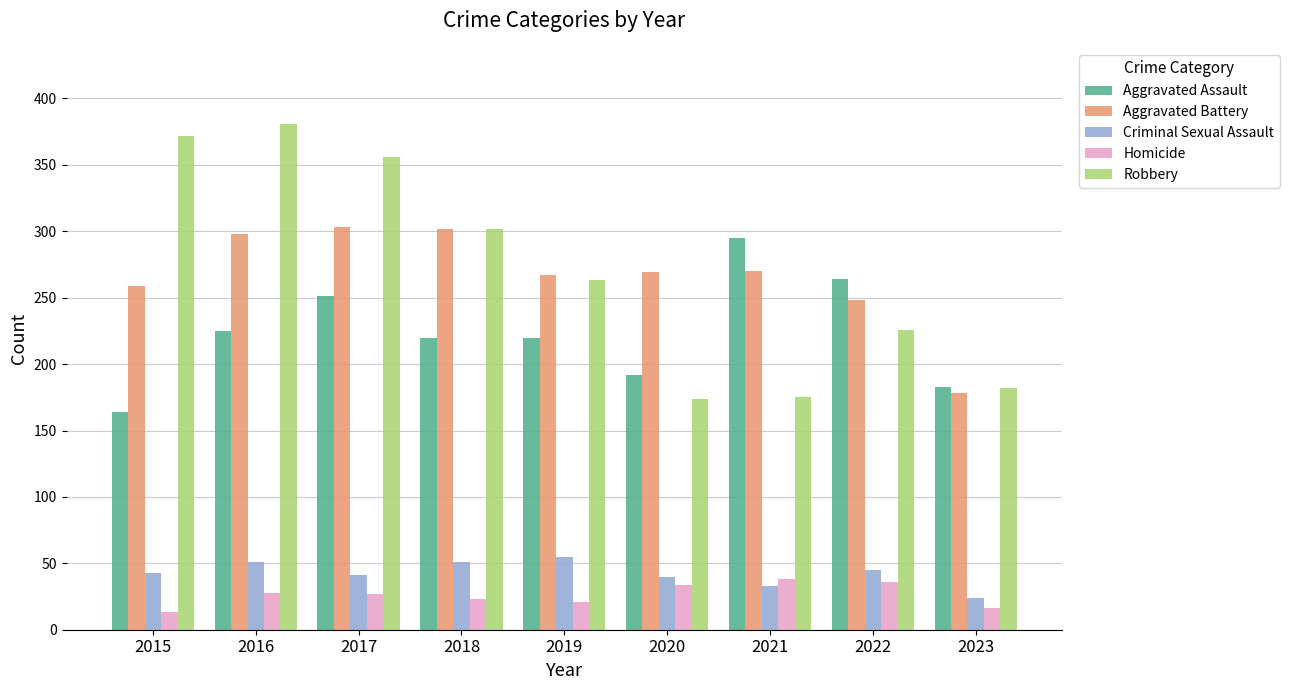

The value of Homicide at 2021 is 38. True or false?

True